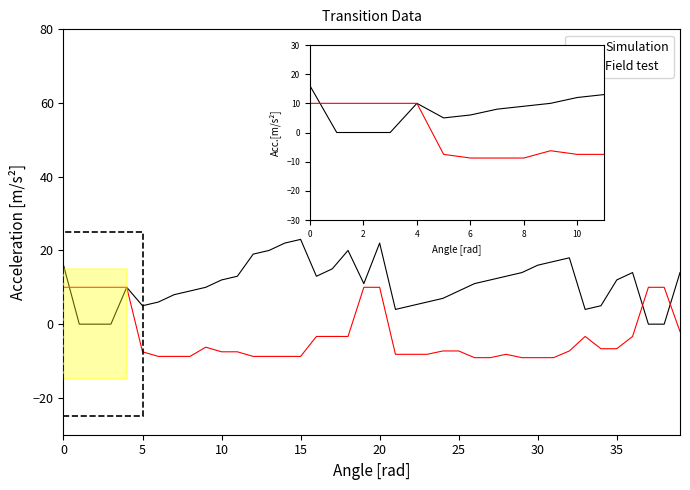

Which series has the widest spread of values?

Field test